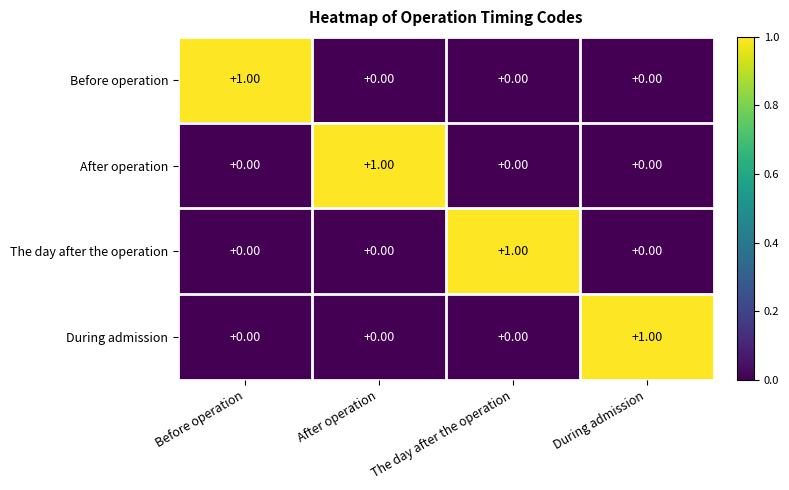

What is the total value across all series at Before operation?

1